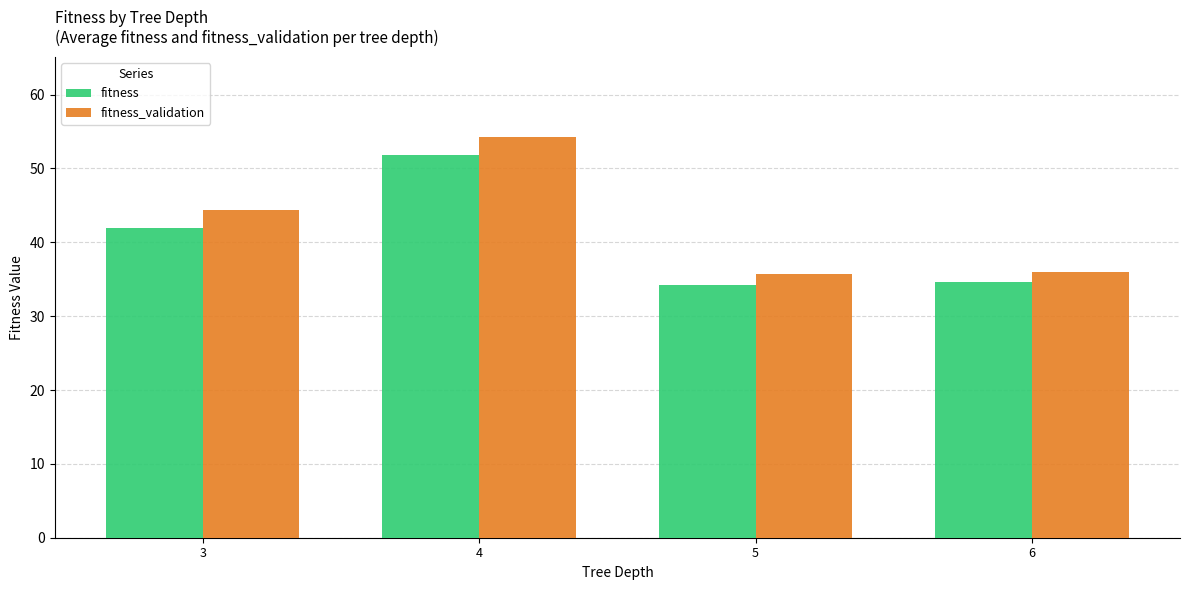

At how many categories does at least one series exceed 43?

2